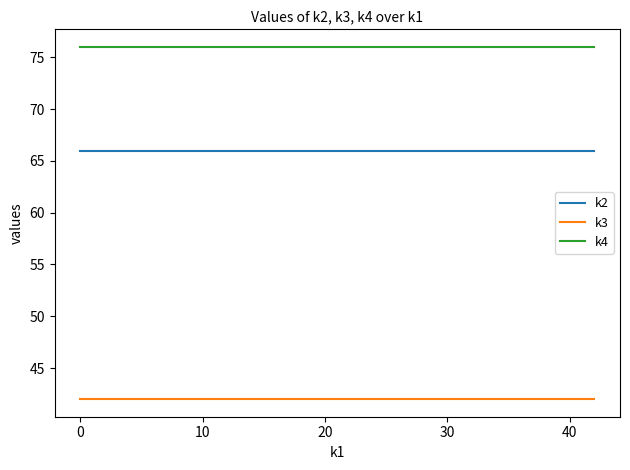

Which series has the largest total across all categories?

k4